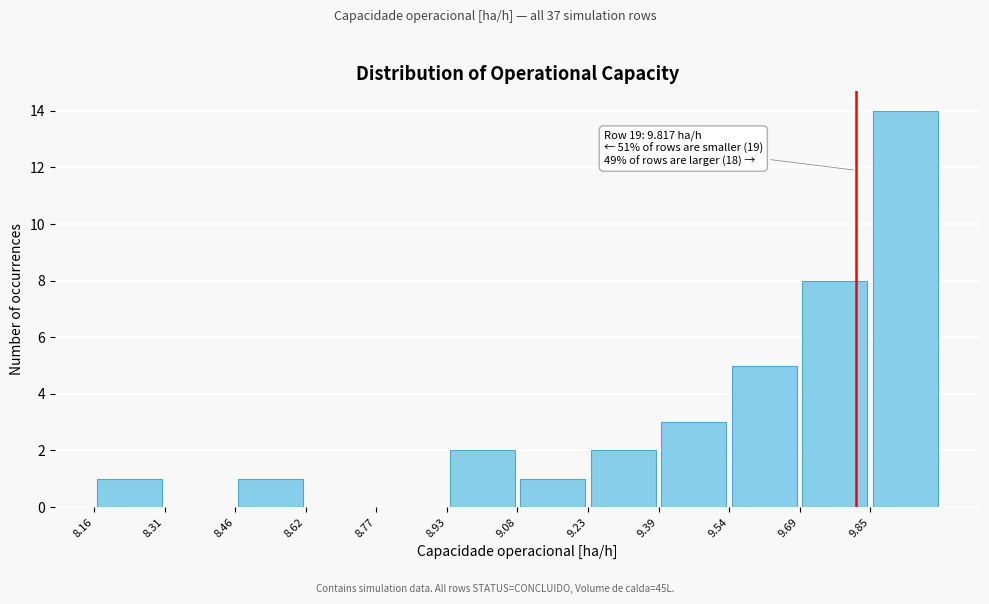

Which range on the x-axis has the tallest bar?

9.84 to 10.00